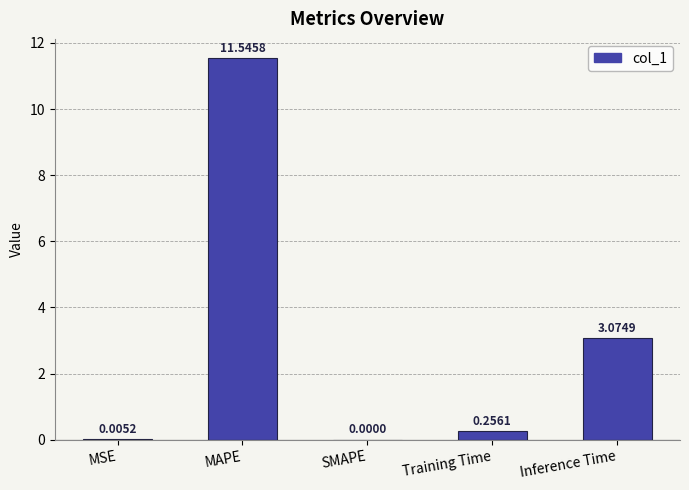

Which label corresponds to the largest value in the chart?

MAPE